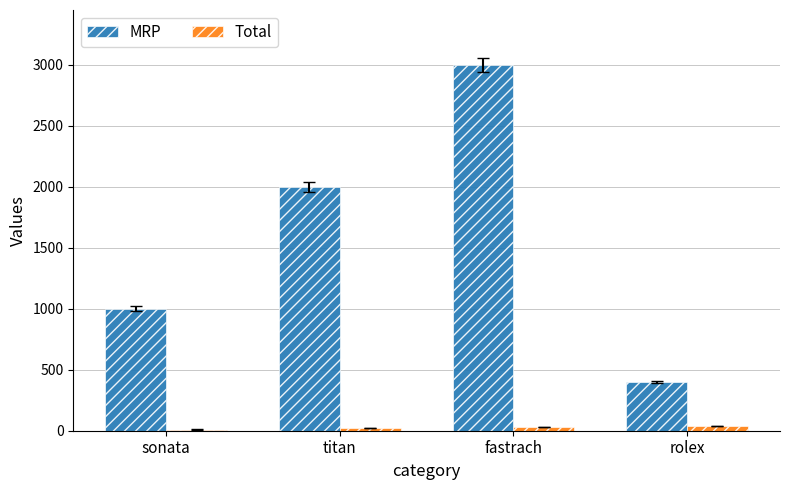

At which category does the chart reach its peak across all series?

fastrach